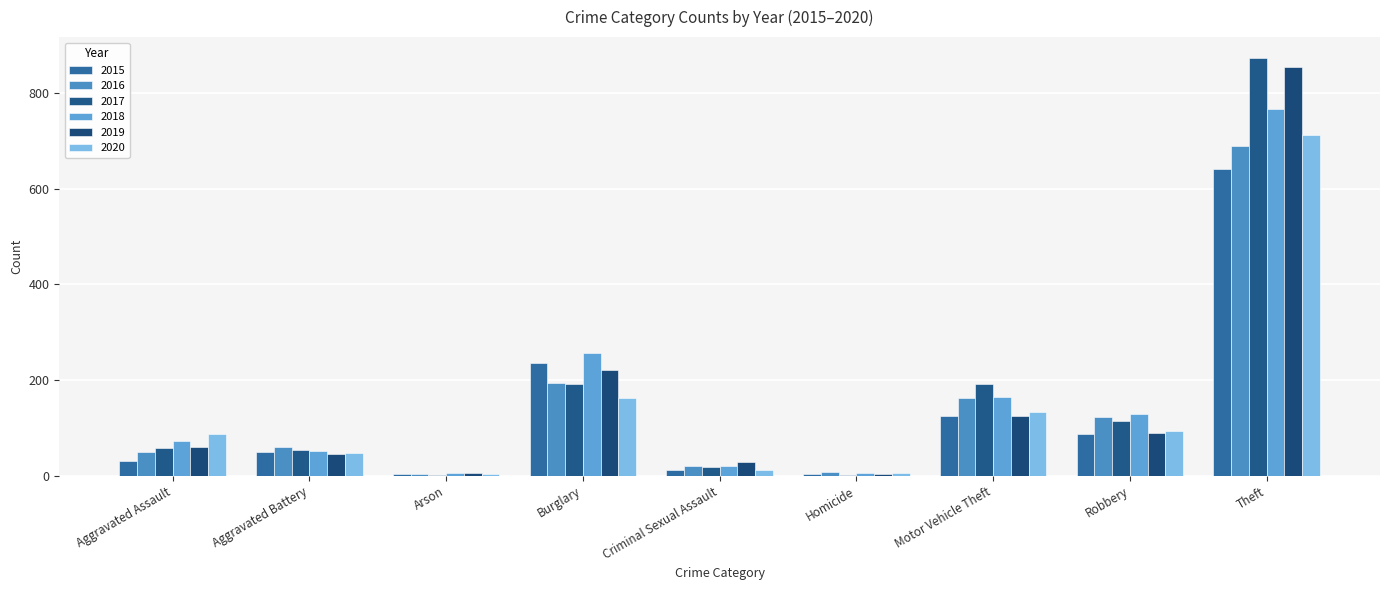

What is the value of the 2015 bar at the 8th from the left?

87